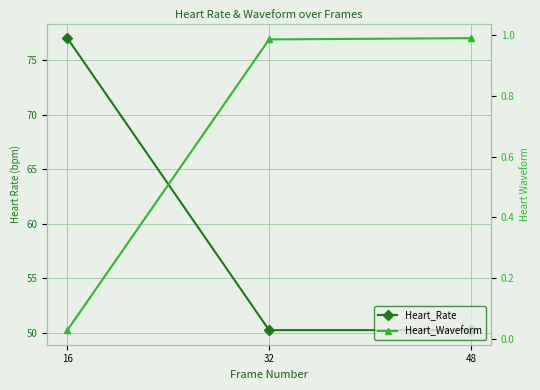

Which label corresponds to the smallest value in the chart?

16